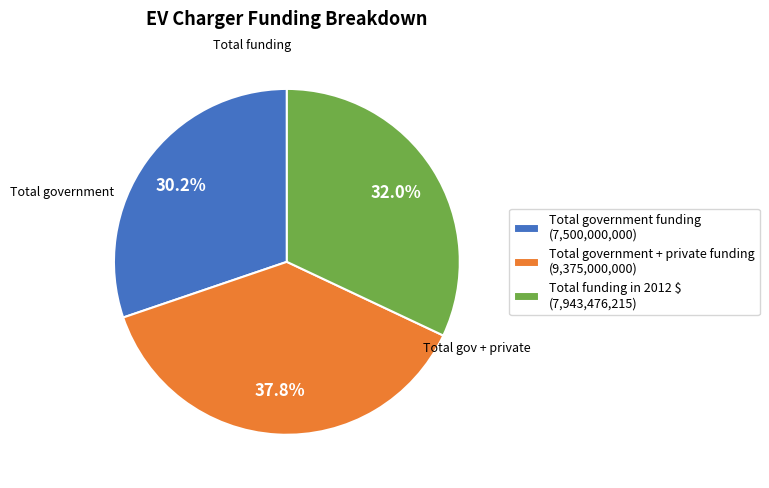

To the nearest percent, what percentage of the pie is Total funding in 2012 $?

32%